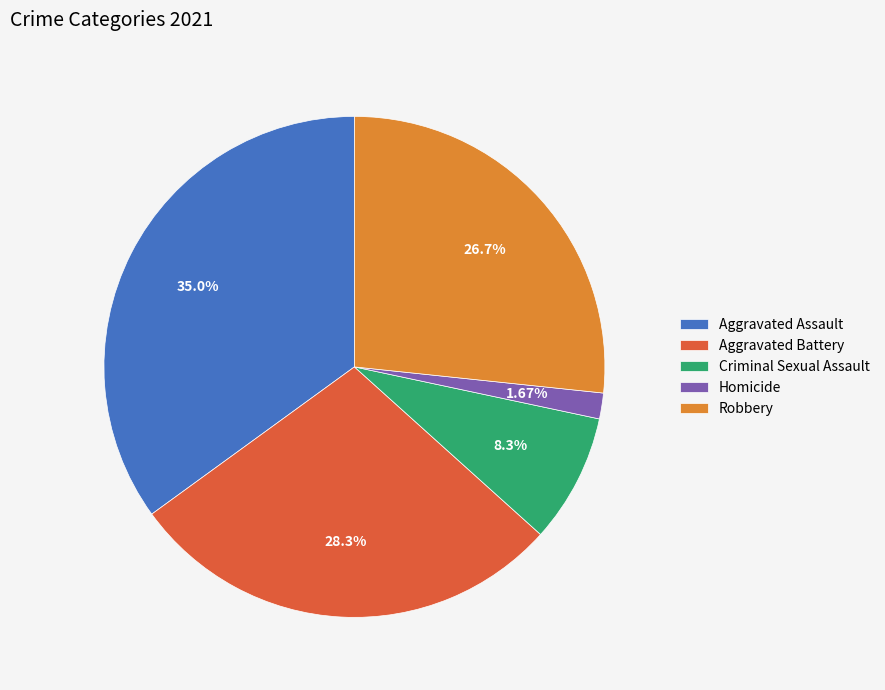

To the nearest percent, what is the difference between the largest and smallest slice percentages?

33%